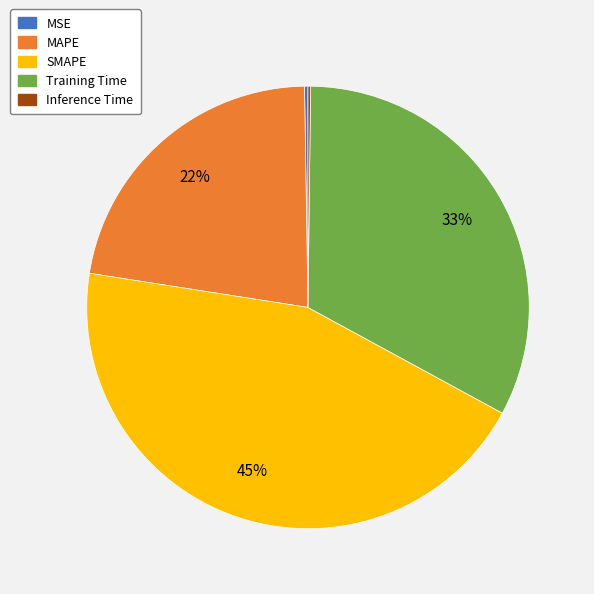

To the nearest percent, what is the average slice percentage?

20%